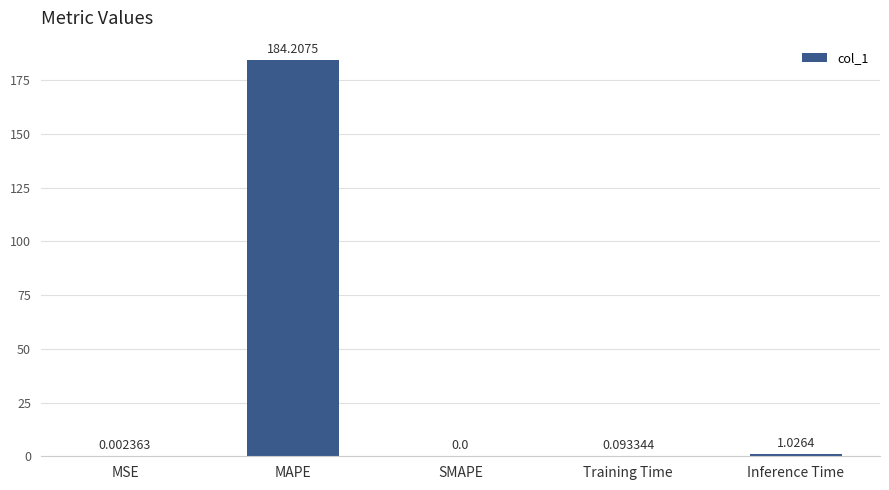

What is the change in value from SMAPE to Training Time?

+0.1